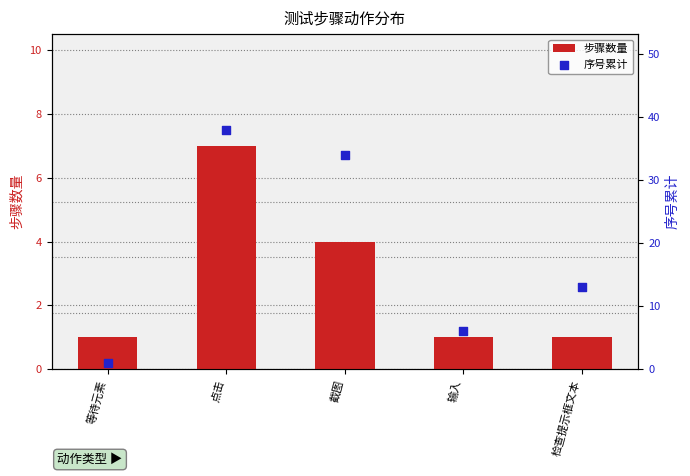

Is the value of 步骤数量 at 输入 greater than the value of 序号累计 at 等待元素?

No